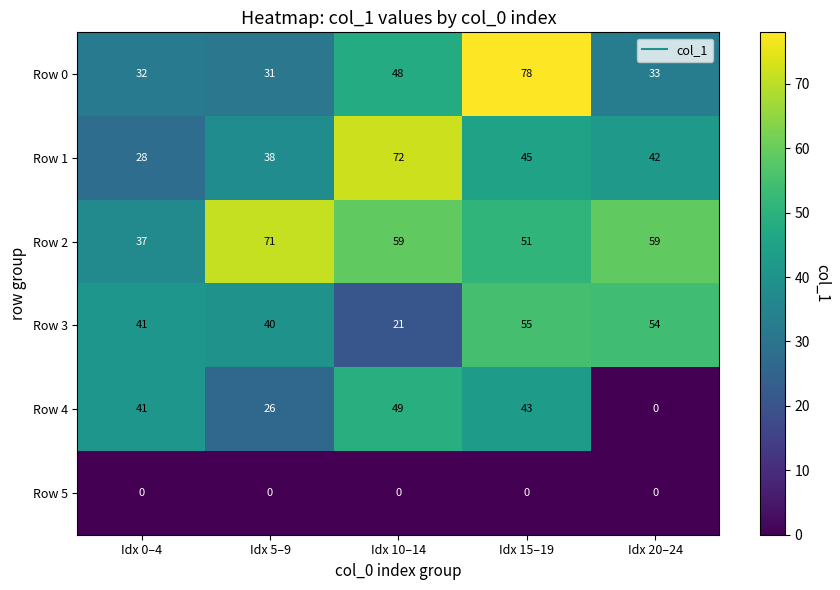

Rank the series at Idx 10–14 from lowest to highest value.

Row 5, Row 3, Row 0, Row 4, Row 2, Row 1